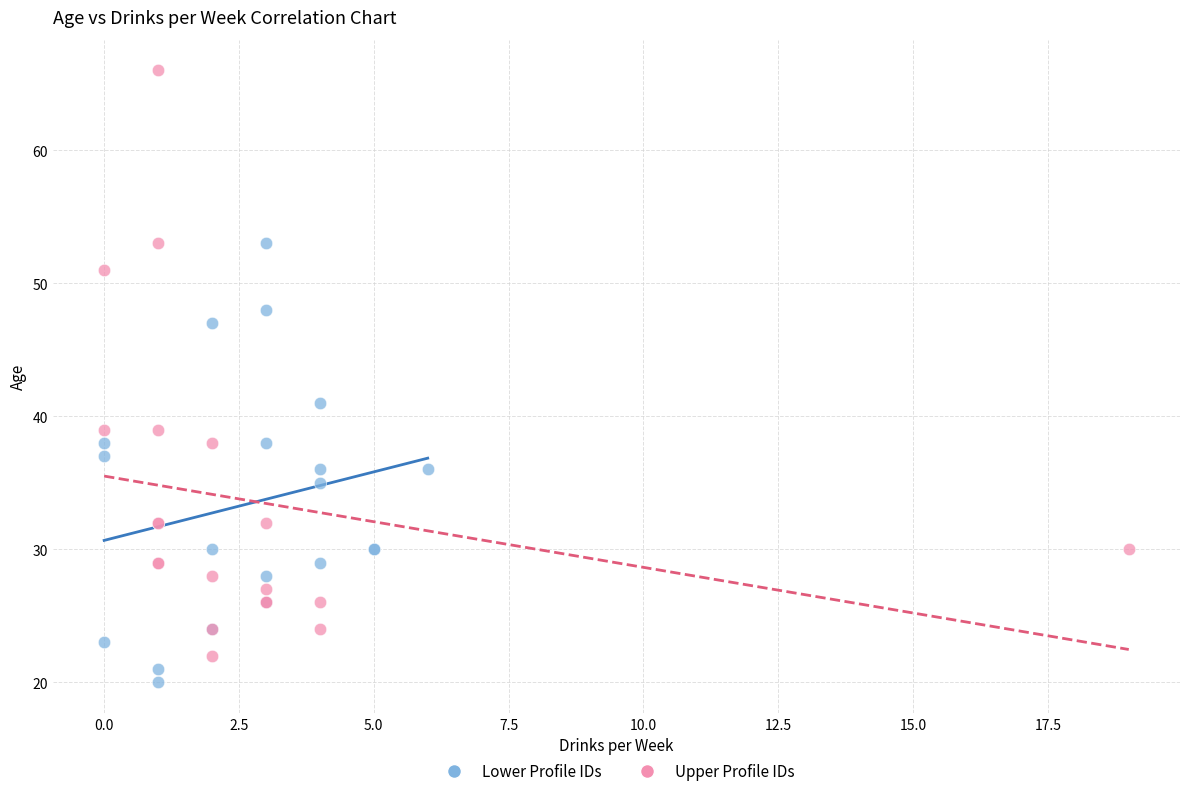

Which series reaches the maximum Y coordinate?

Upper Profile IDs